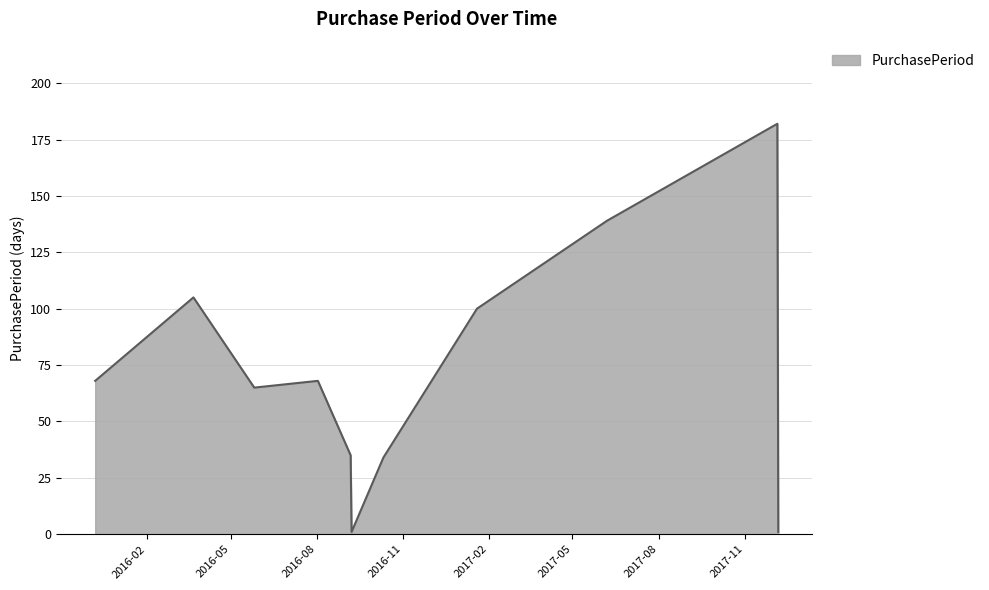

What is the greatest value displayed?

182